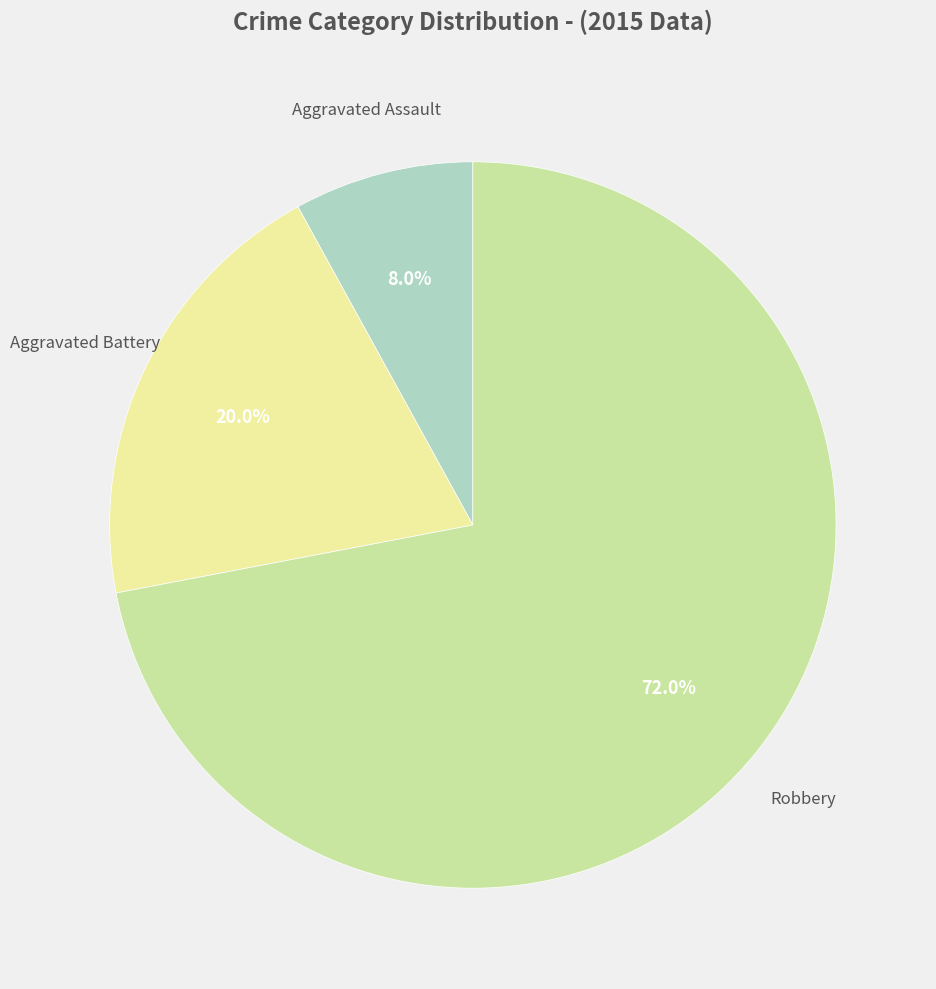

Is there a majority slice in this chart?

Yes